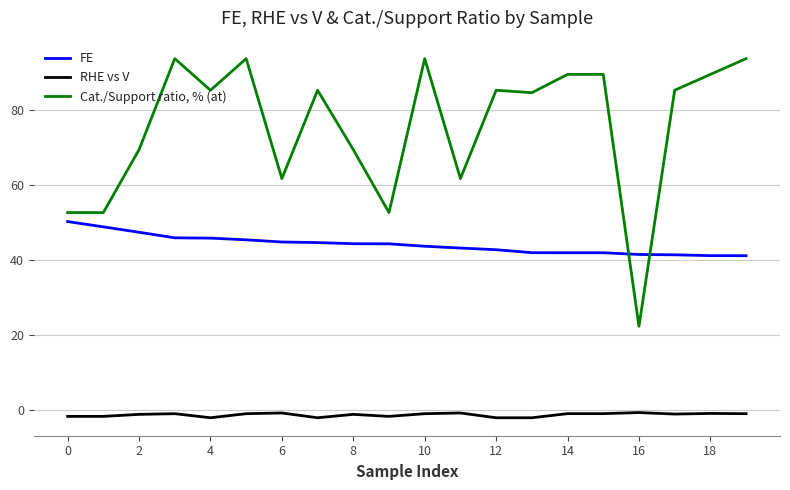

Which series has the largest range (max minus min)?

Cat./Support ratio, % (at)